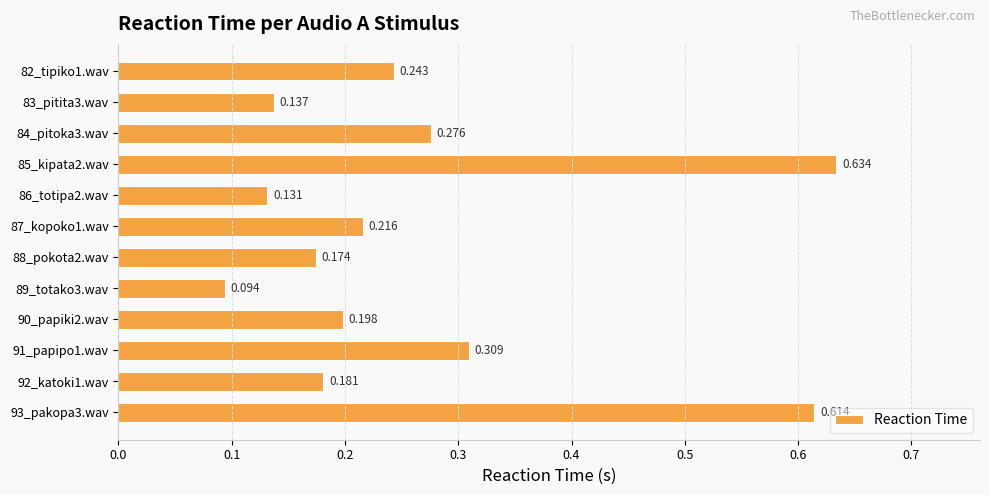

How many series are shown in this chart?

1